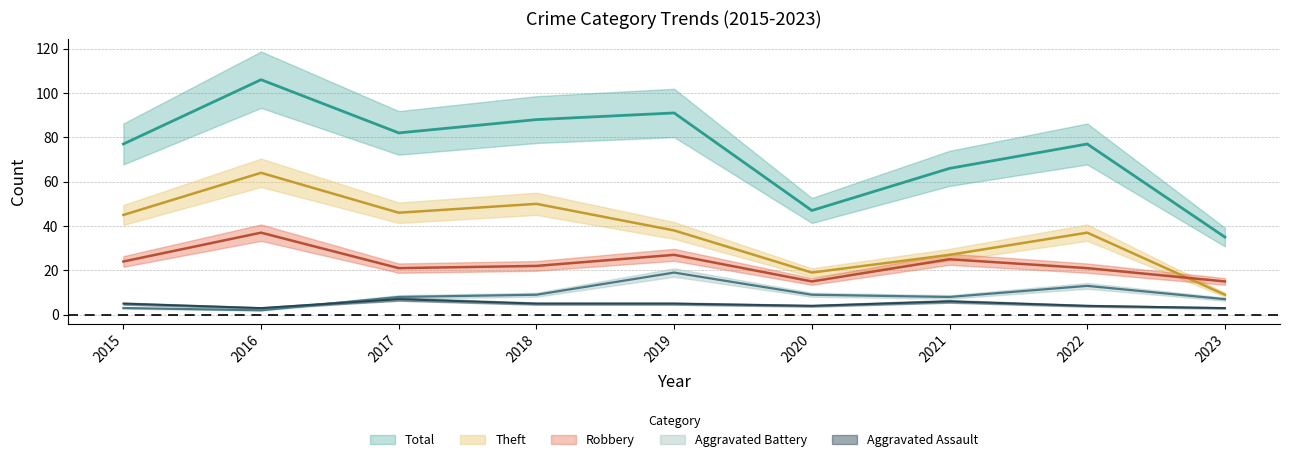

Is this an area chart (filled region under the line)?

No